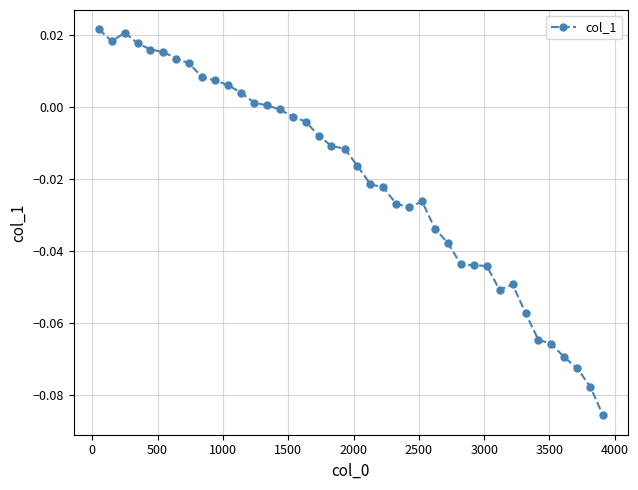

What is the sum of all values?

-0.8